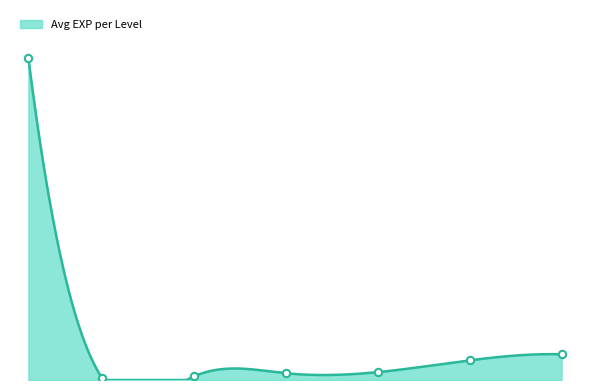

What is the change in value from 1 to 10?

-627